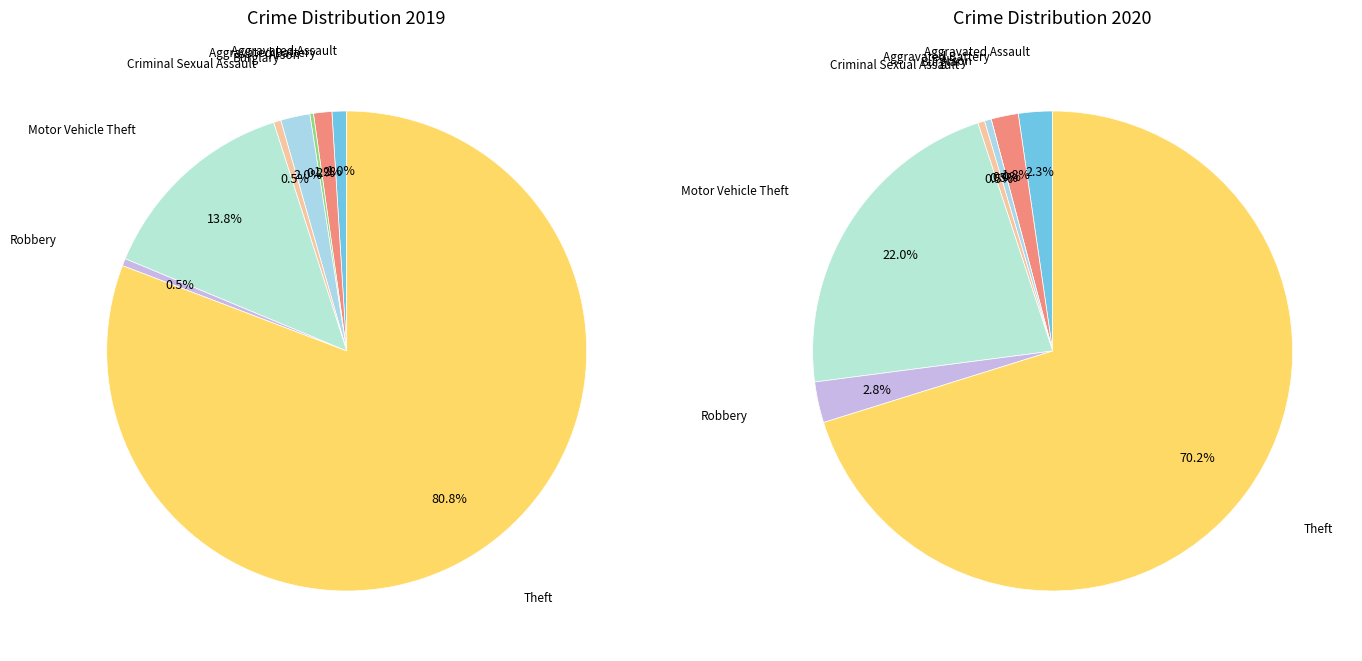

Is it true that Motor Vehicle Theft is 14% of the pie?

True